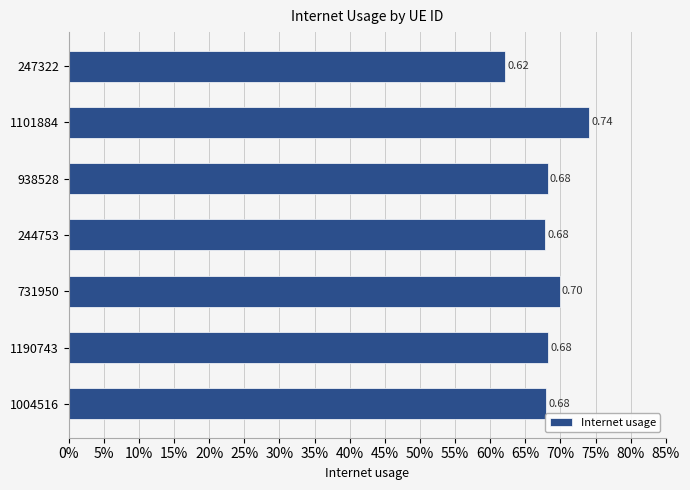

Are the bars horizontal?

Yes